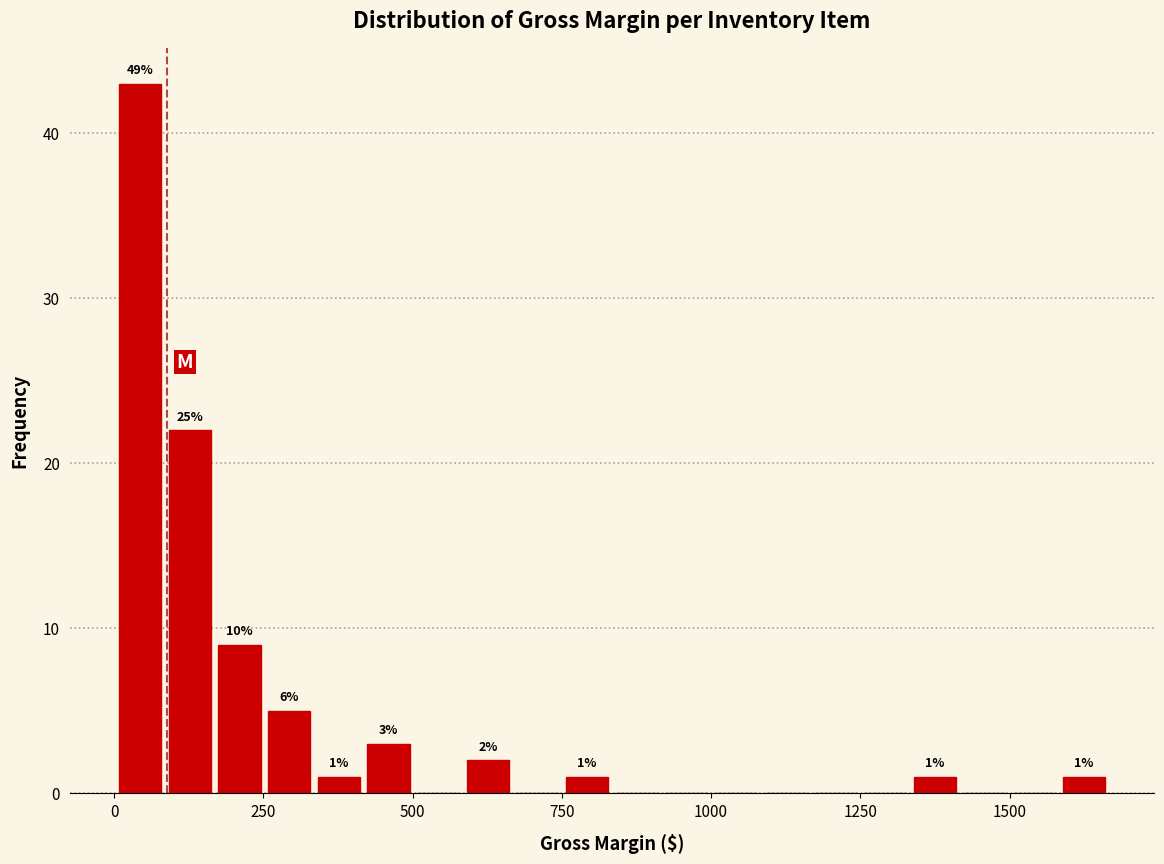

Around what value on the x-axis is the tallest bar? Give the approximate position of its centre, as read against the axis.

50